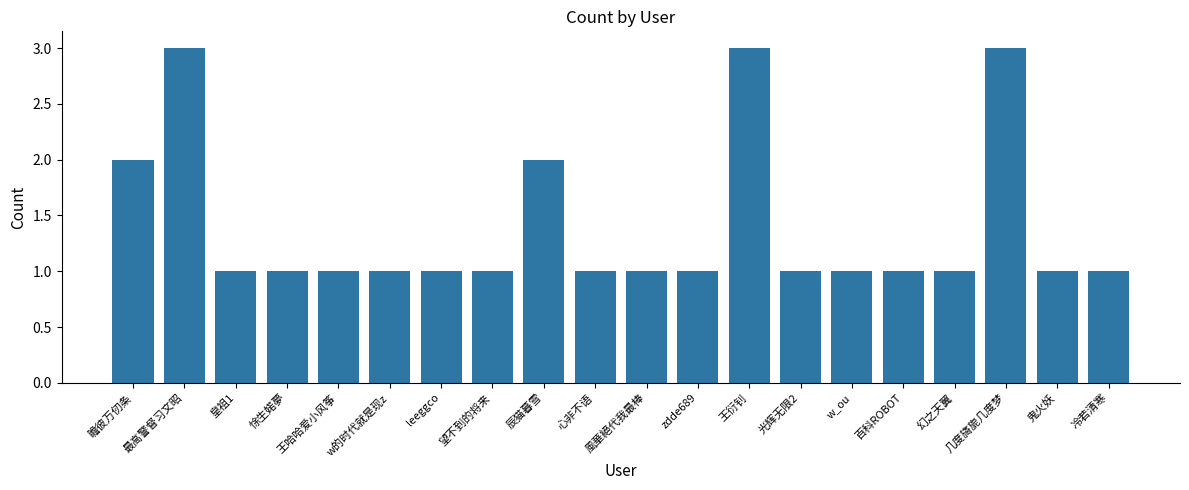

Reading left to right, what are all the values shown in this chart?

瞻彼万仞条=2	最高警督习文昭=3	皇祖1=1	悇生婼夢=1	王哈哈爱小风筝=1	w的时代就是现z=1	leeggco=1	望不到的将来=1	辰猫暮雪=2	心非不语=1	風華絕代我最棒=1	zdde689=1	王衍钊=3	光辉无限2=1	w_ou=1	百科ROBOT=1	幻之天翼=1	几度旖旎几度梦=3	鬼火妖=1	冷若清寒=1